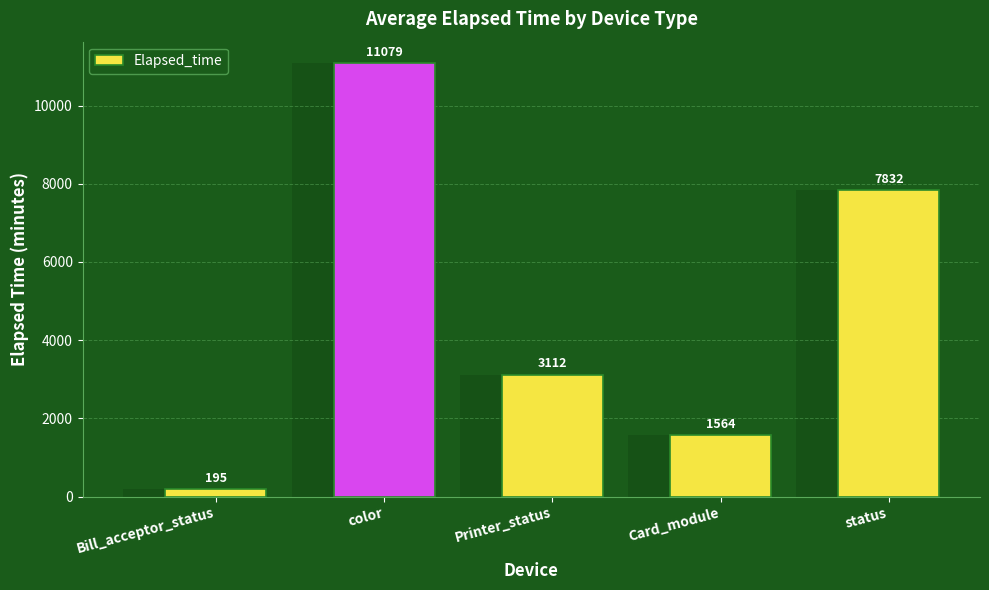

What is the value of the 5th bar from the left?

7831.7